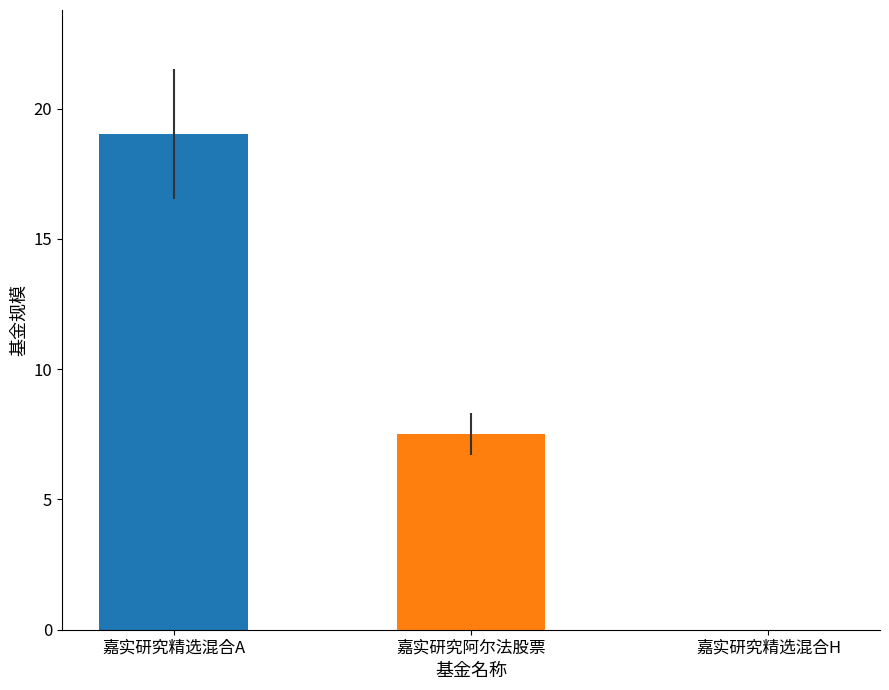

Between 嘉实研究阿尔法股票 and 嘉实研究精选混合H, which is larger?

嘉实研究阿尔法股票